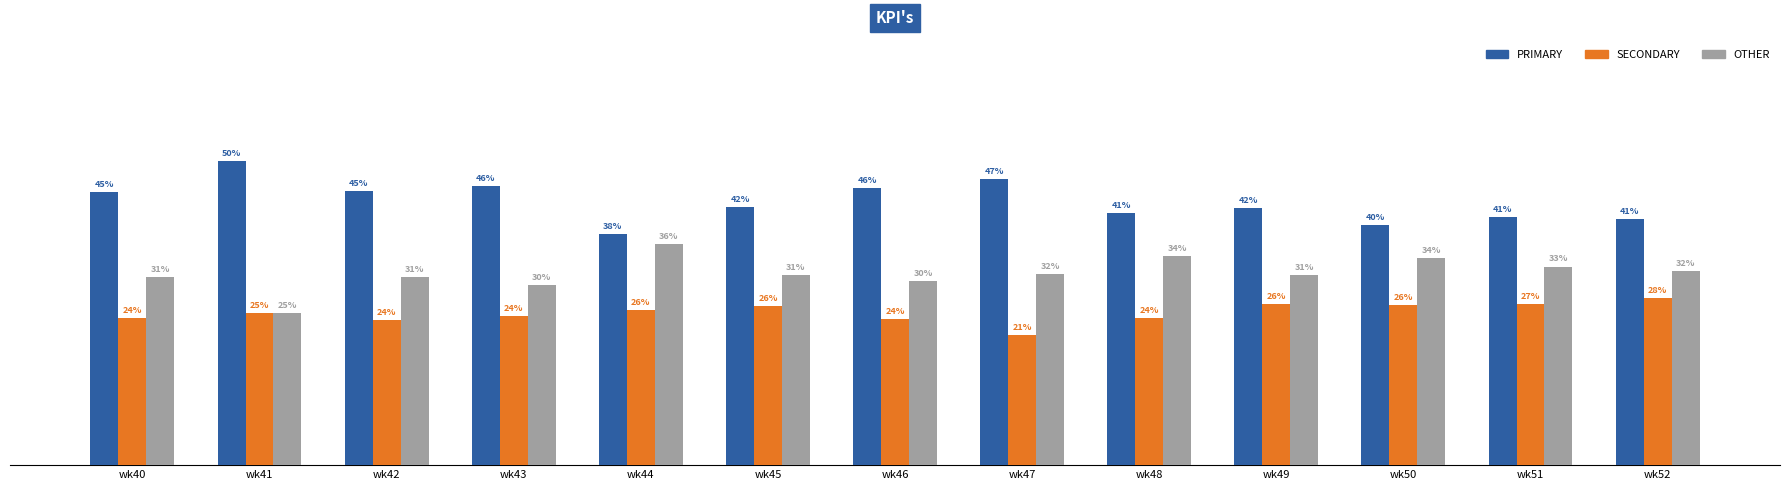

Which series has the widest spread of values?

PRIMARY